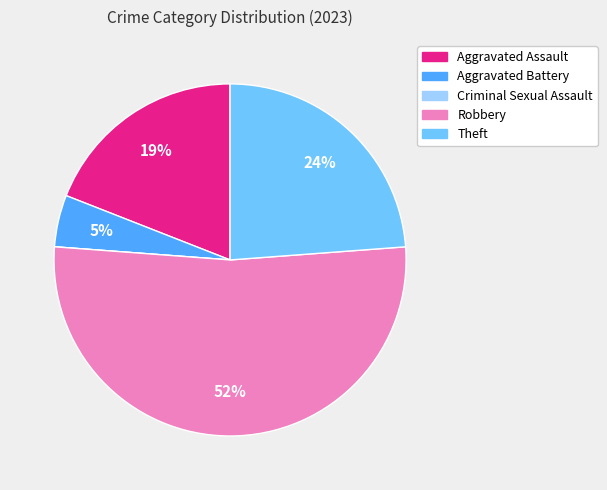

Is the sum of Theft and Aggravated Battery greater than half?

No